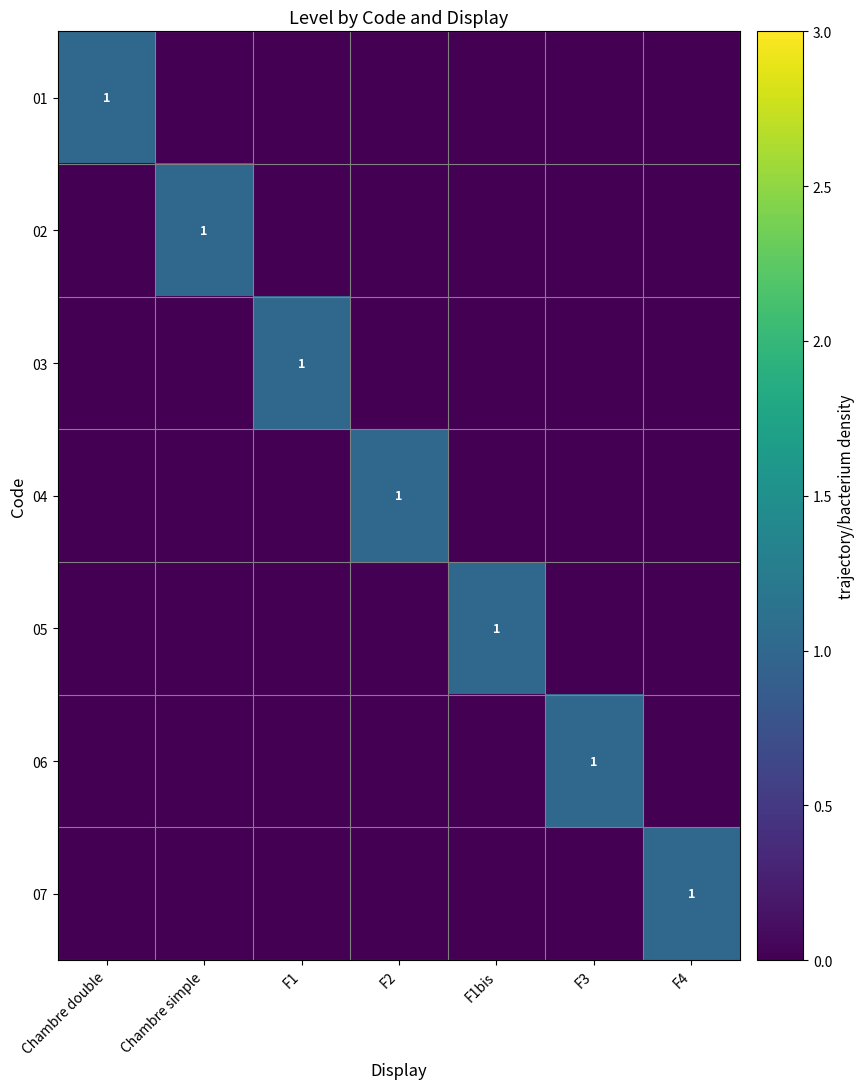

Is it true that 07 equals 2 at F4?

False